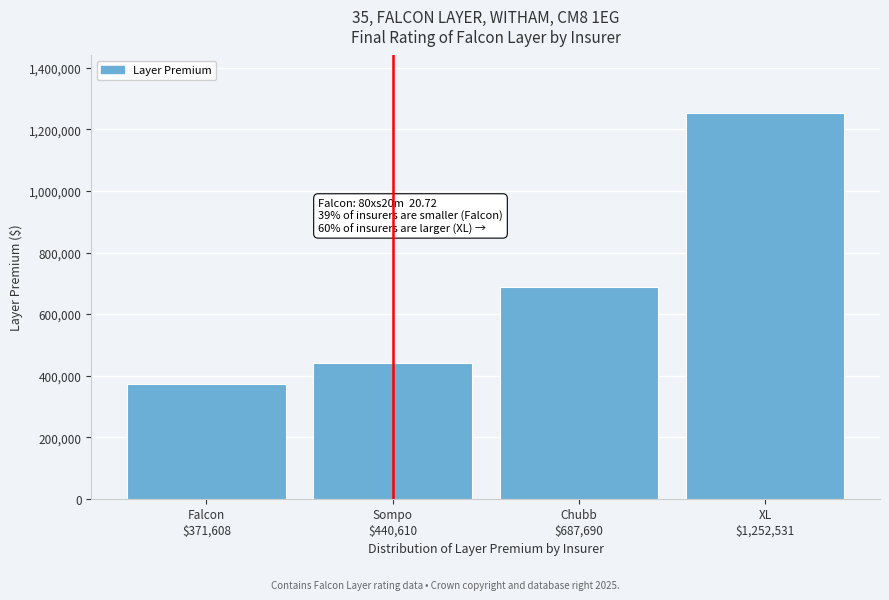

Reading left to right, extract all data points from this chart.

371607.7	440610.5	687690.2	1252531.1